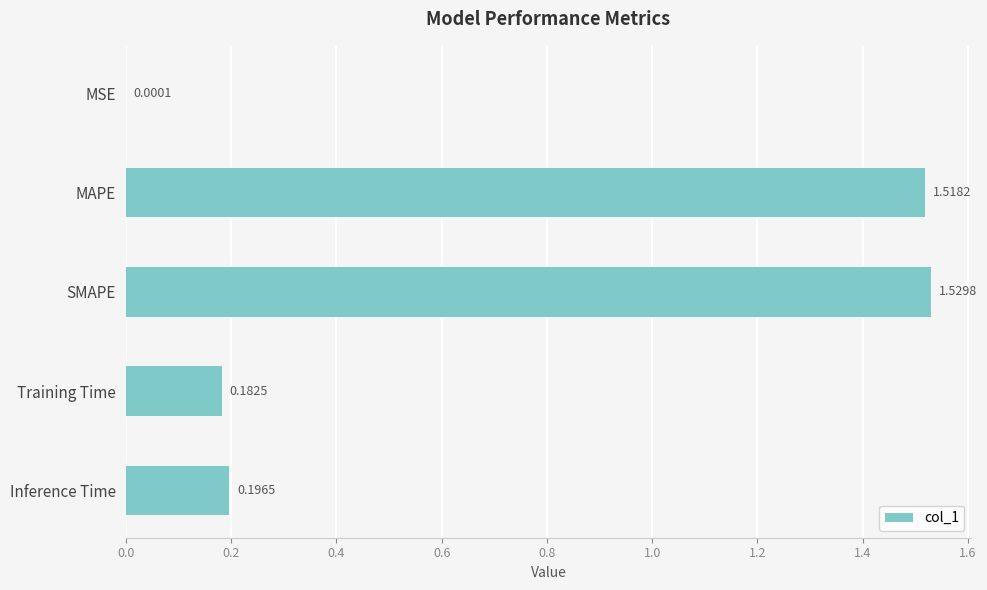

What is the change in value from MAPE to Training Time?

-1.3